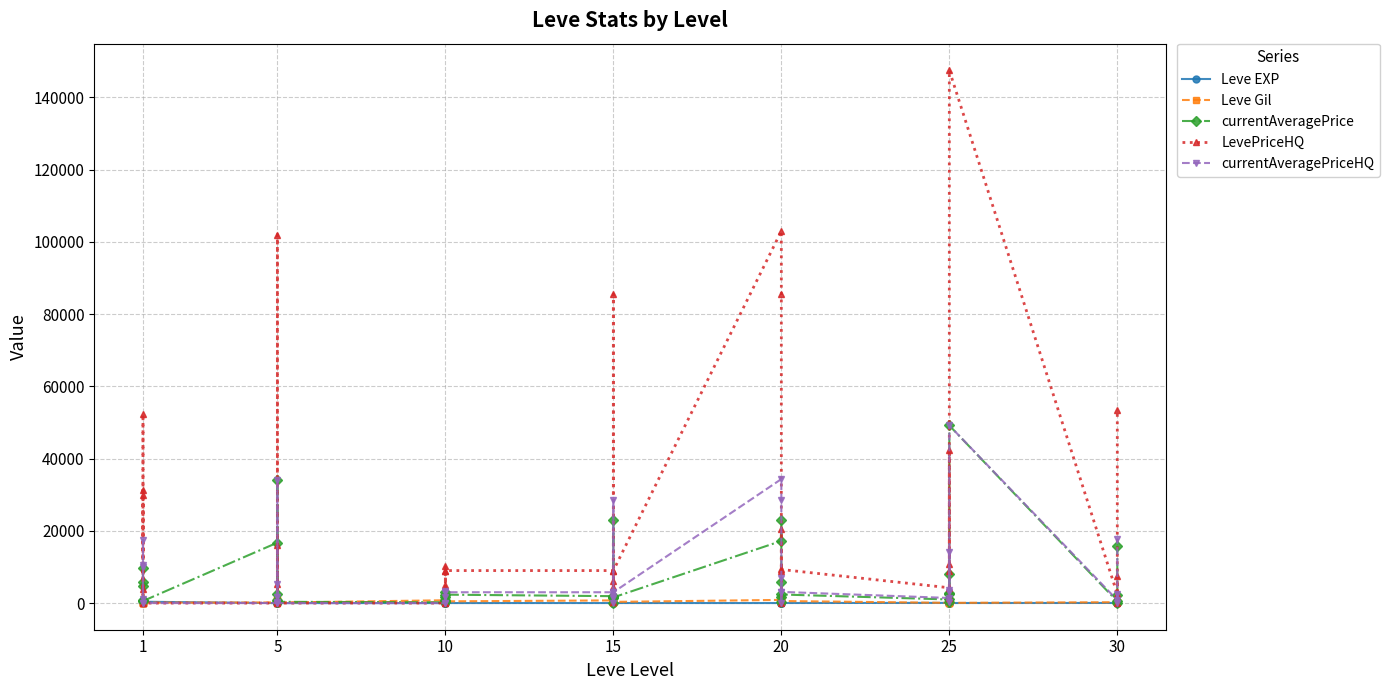

True or false: Leve Gil has a value of 48 at 30.

False